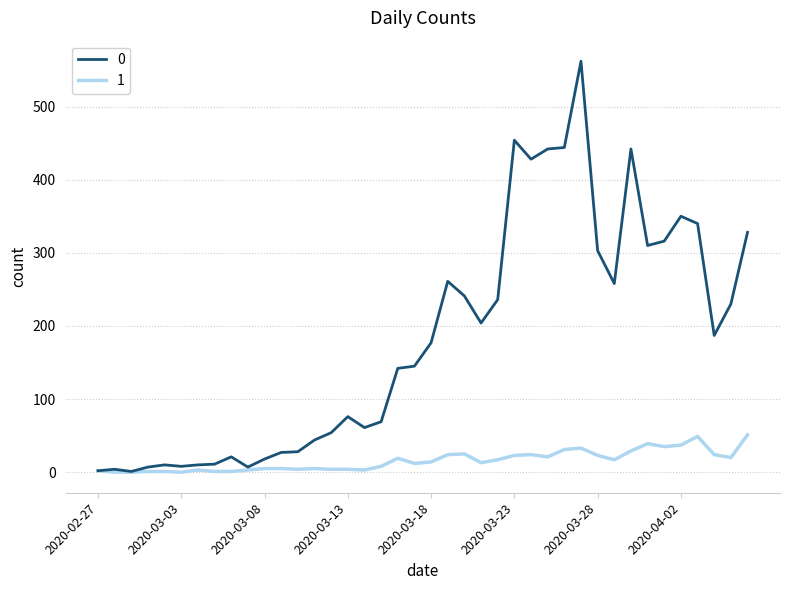

What is the maximum value for 1?

51